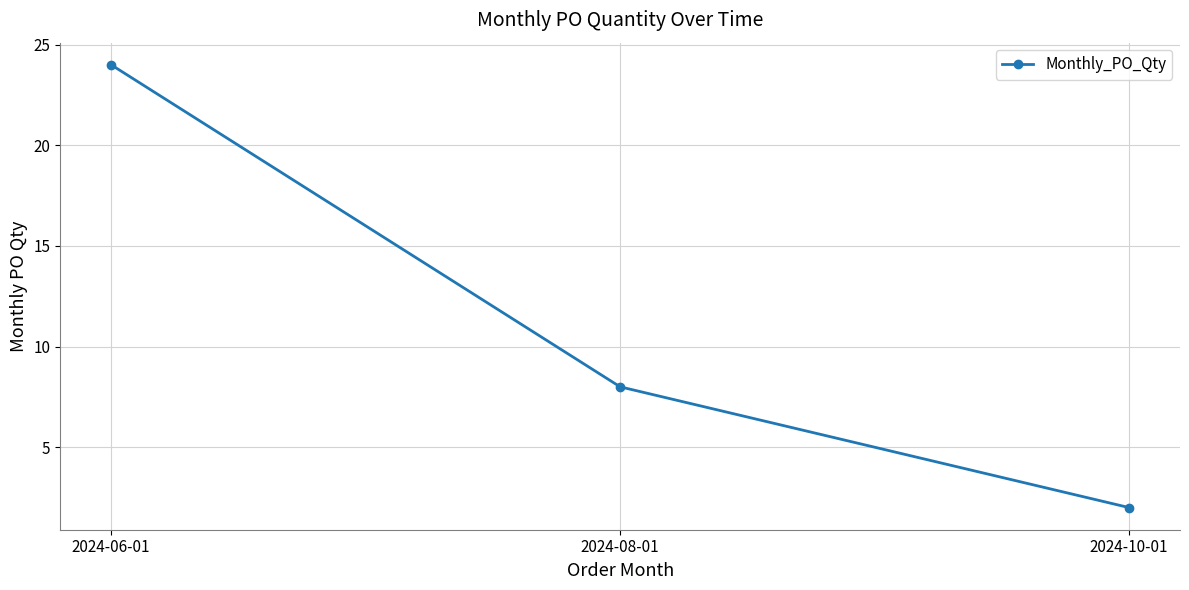

List the labels in order of value, smallest first.

2024-10-01, 2024-08-01, 2024-06-01